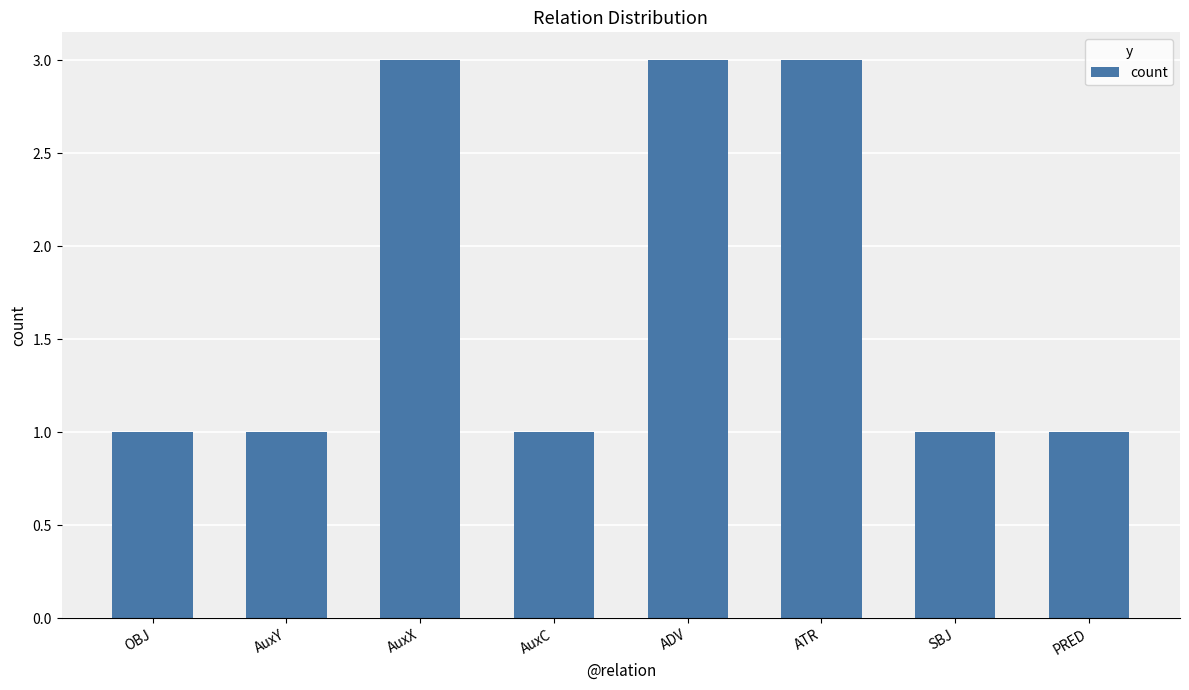

Reading left to right, what are all the values shown in this chart?

OBJ=1	AuxY=1	AuxX=3	AuxC=1	ADV=3	ATR=3	SBJ=1	PRED=1